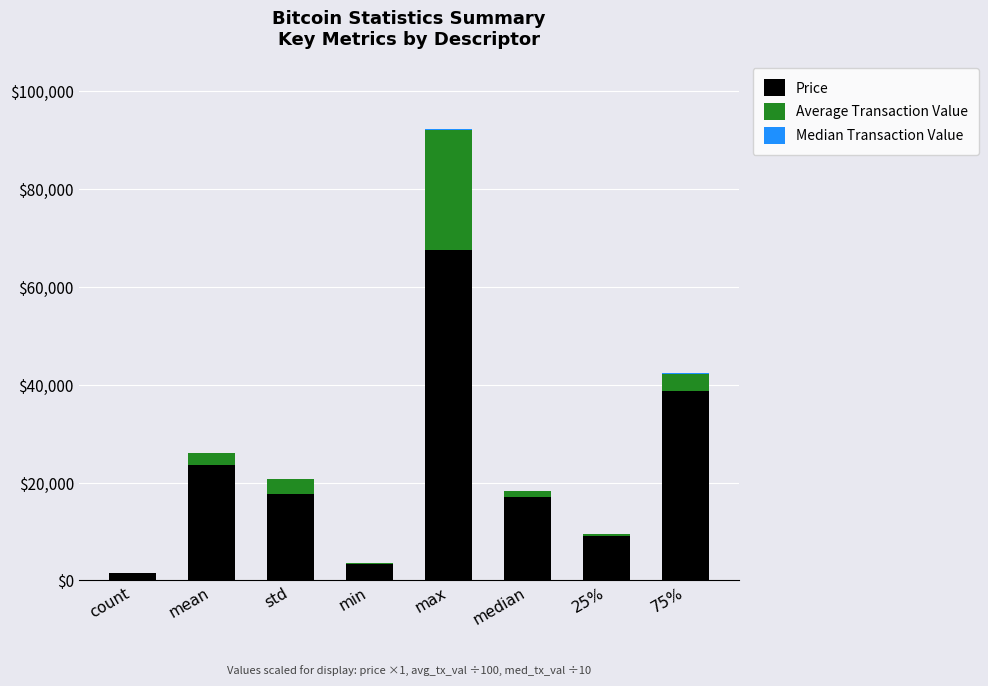

At which label does Price reach its peak?

max